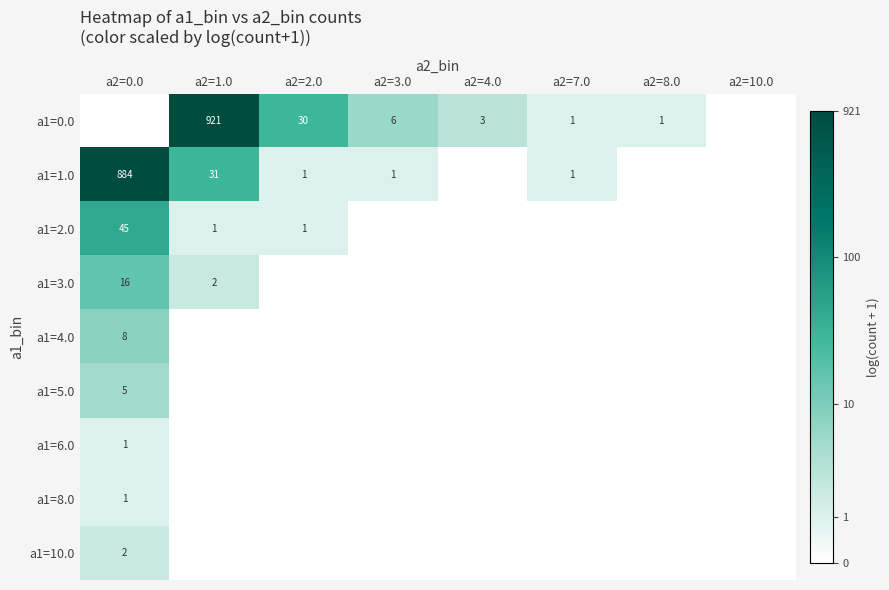

Is it true that a1=6.0 equals 1 at a2=0.0?

True